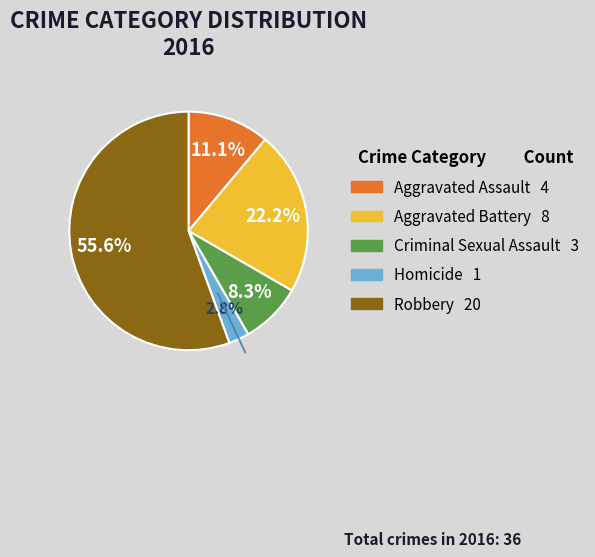

The Aggravated Battery slice represents 11% of the pie. True or false?

False